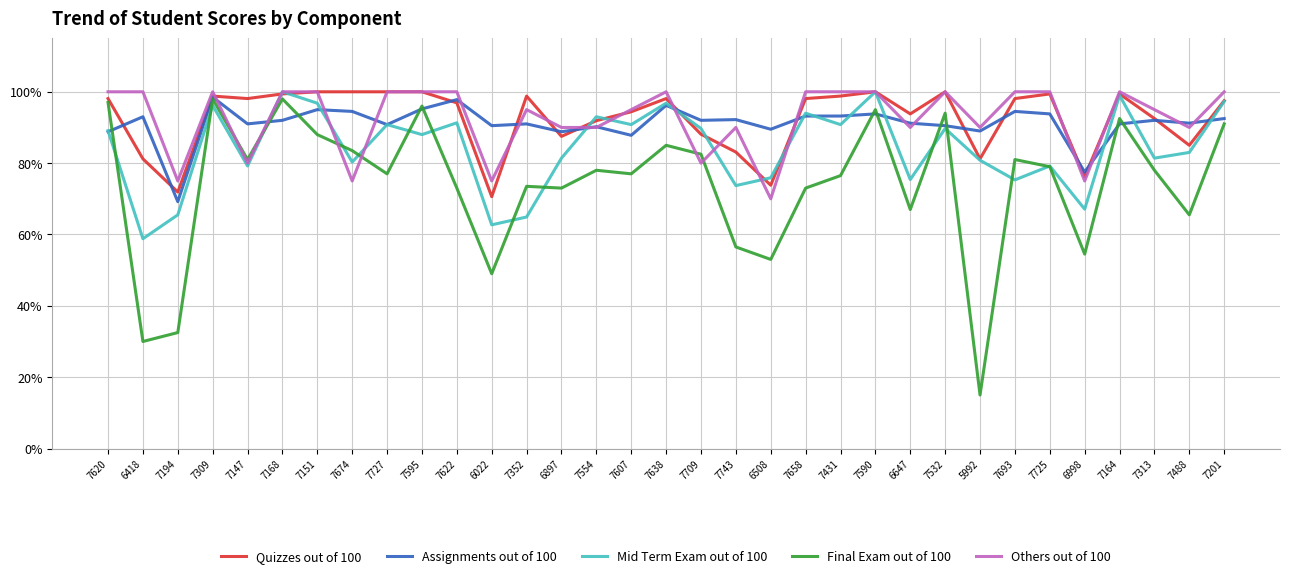

What is the sum of all Quizzes out of 100 values?

3050.7